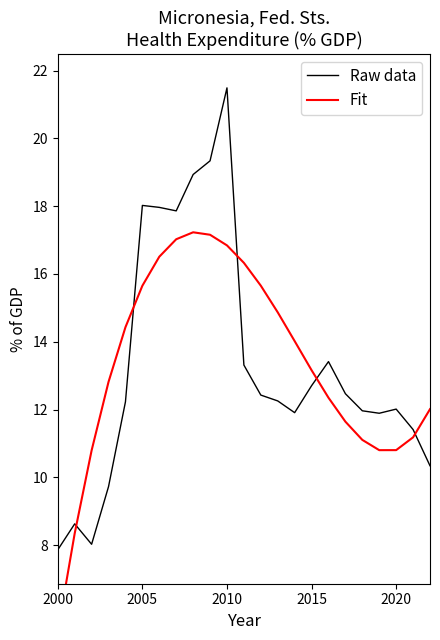

How many times do Fit and Raw data cross each other?

5